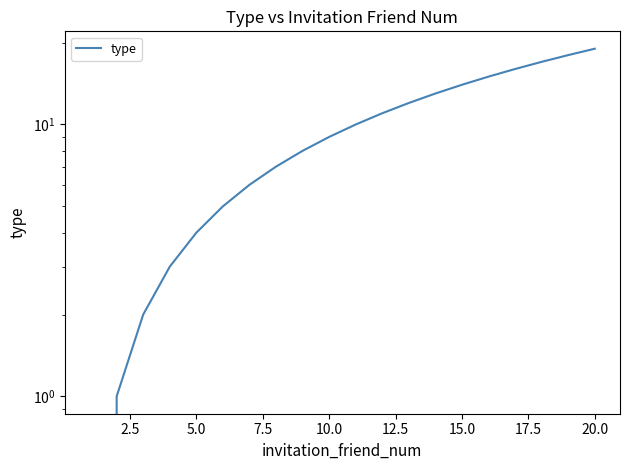

What is the change in value from 20.0 to 14?

+6